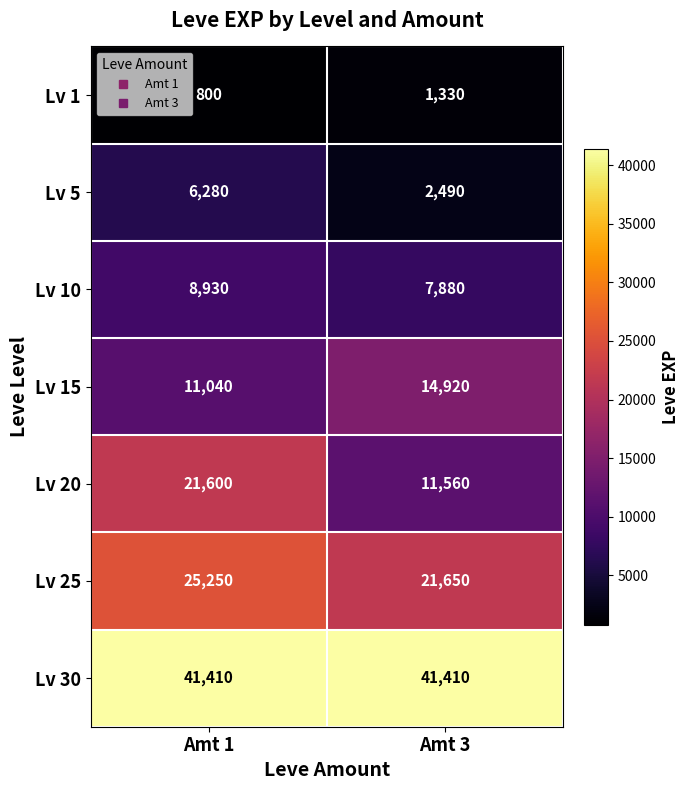

At Amt 1, list the series in order from smallest to largest.

Lv 1, Lv 5, Lv 10, Lv 15, Lv 20, Lv 25, Lv 30